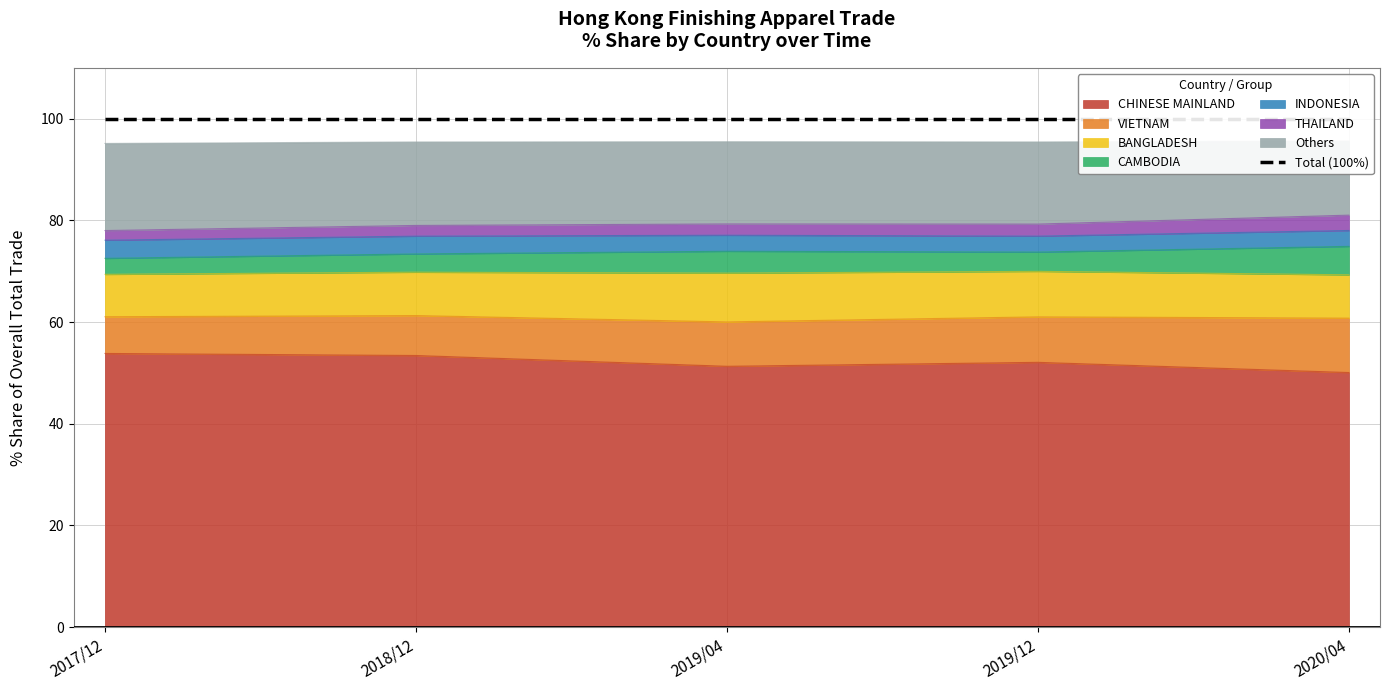

The value of CHINESE MAINLAND at 2017/12 is 53.8. True or false?

True